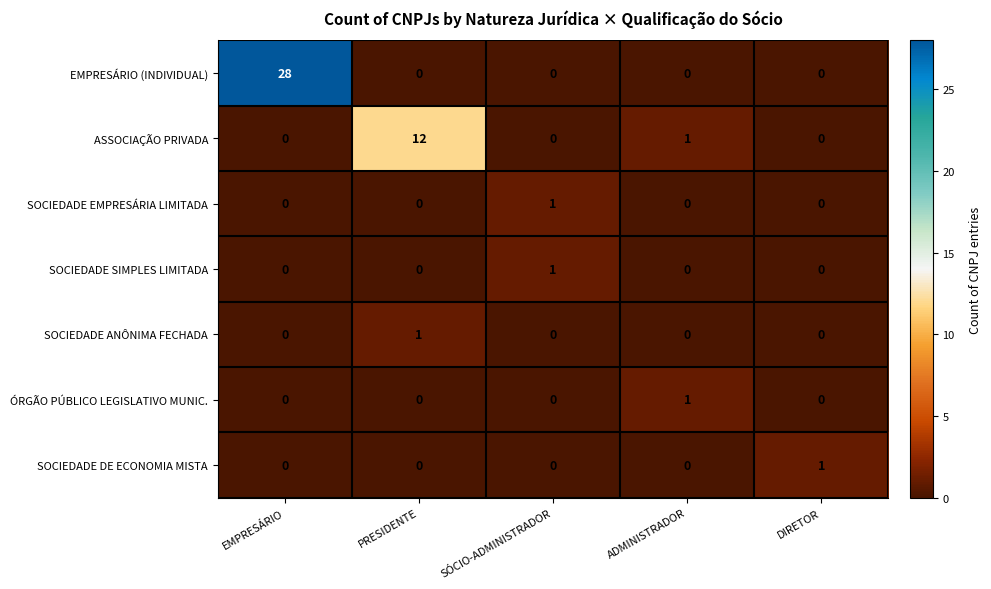

Where is ASSOCIAÇÃO PRIVADA nearest to the value 6?

ADMINISTRADOR